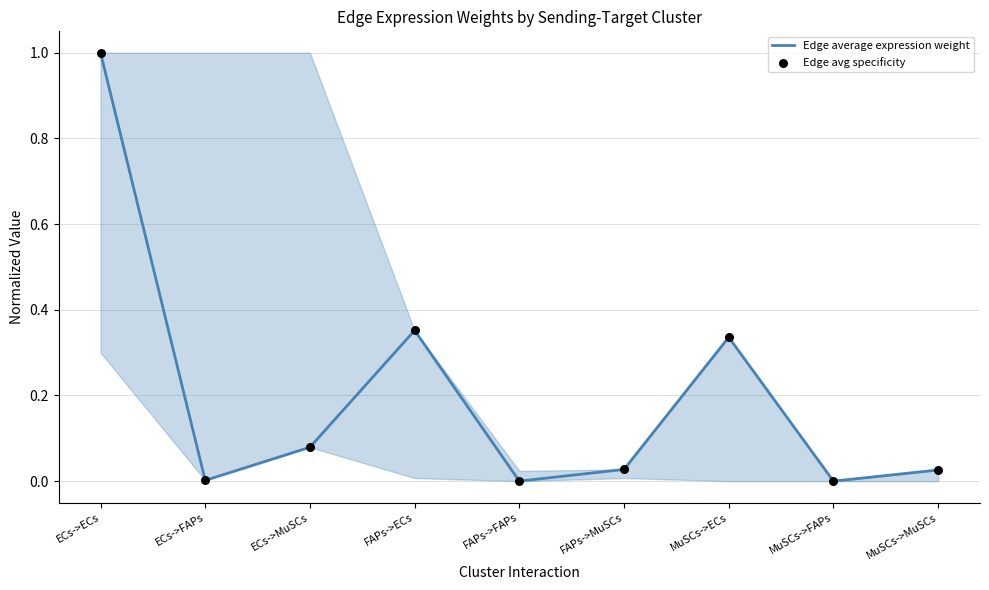

Which series has the widest spread of Y values?

Edge average expression weight